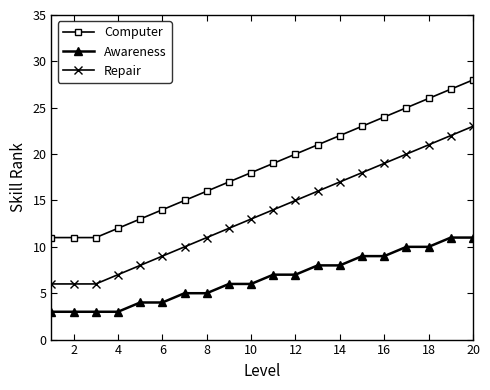

Does the chart display data point markers on the line(s)?

Yes